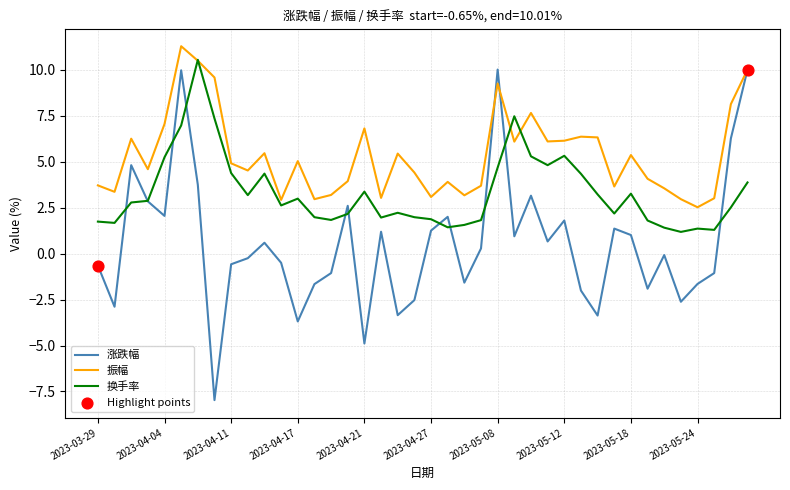

List the series in order of their overall mean, lowest first.

涨跌幅, 换手率, 振幅